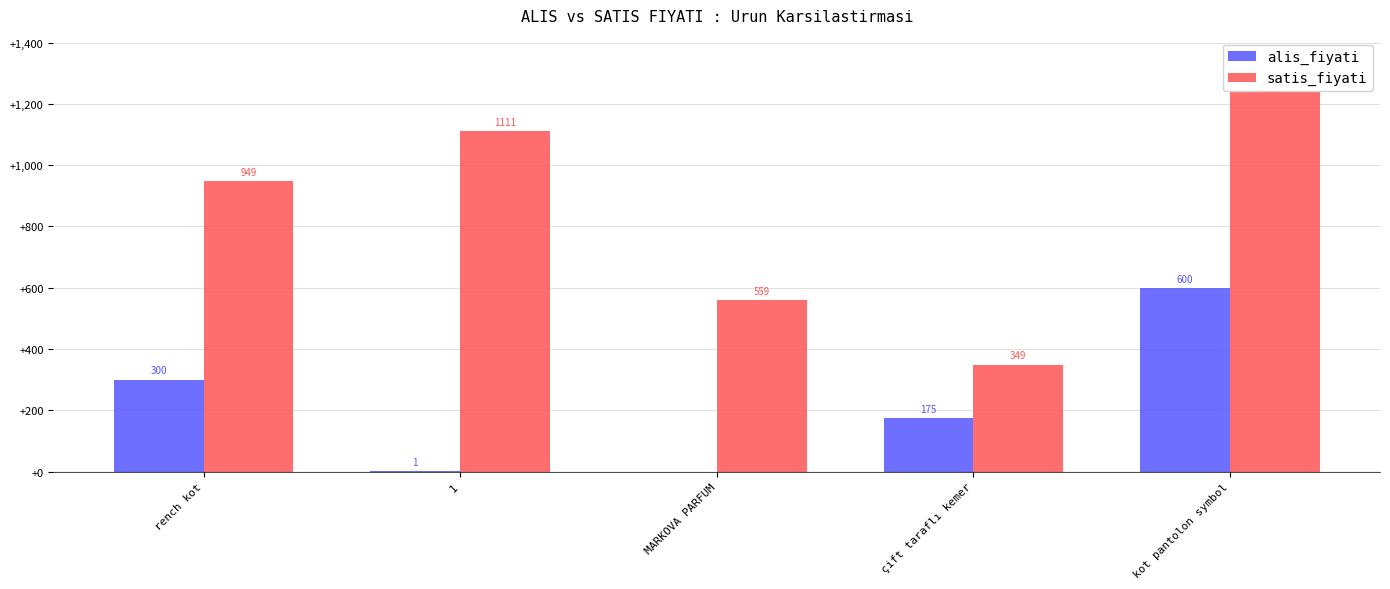

Count the satis_fiyati values in the range 559 to 1111.

3